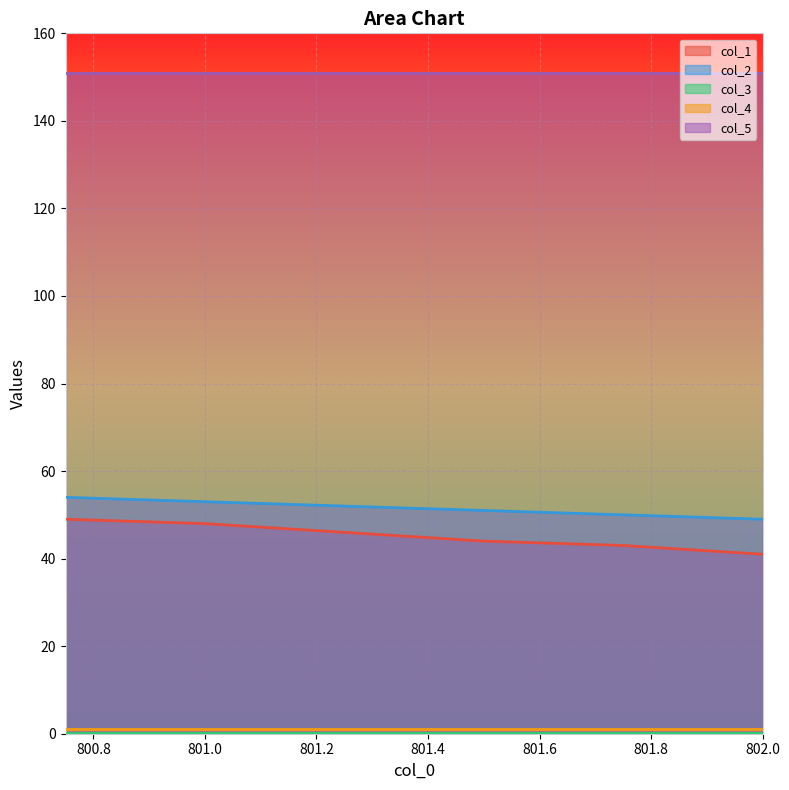

What is the approximate value of col_5 at 802.0?

151.0